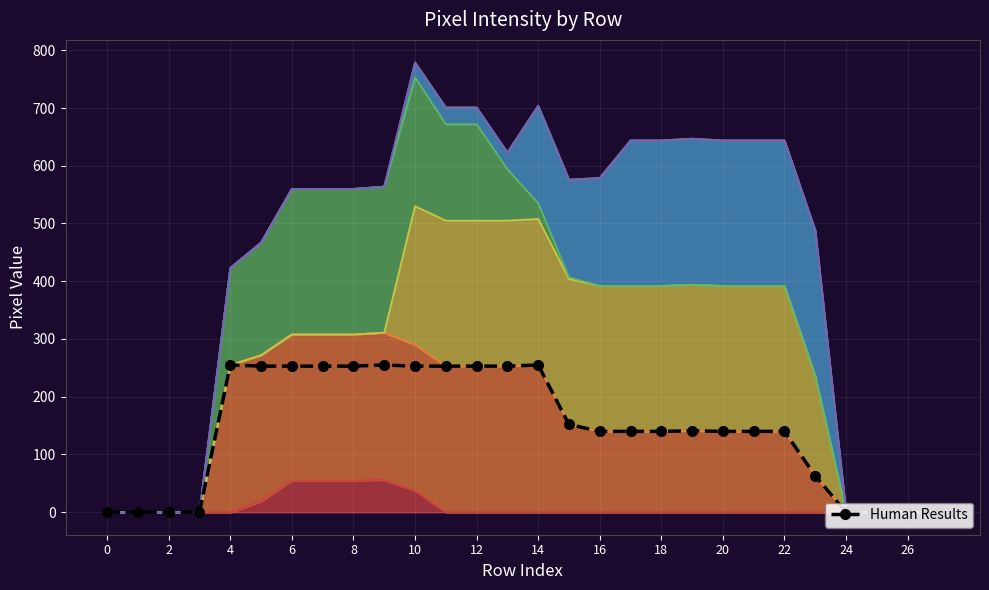

How many points are higher than both their immediate neighbors (excluding endpoints)?

4